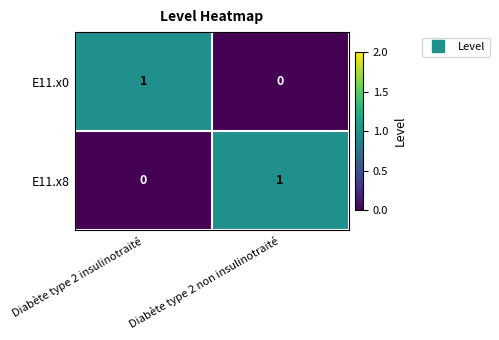

At Diabète type 2 insulinotraité, list the series in order from smallest to largest.

E11.x8, E11.x0